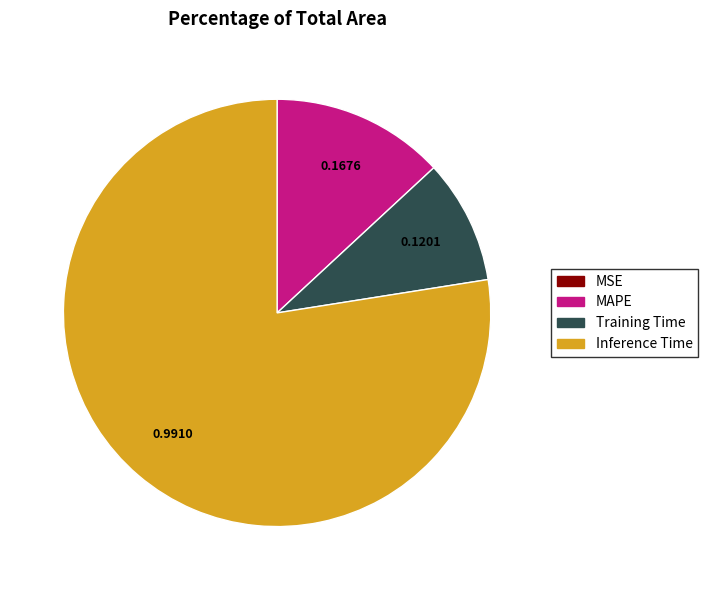

Which slice is the largest?

Inference Time